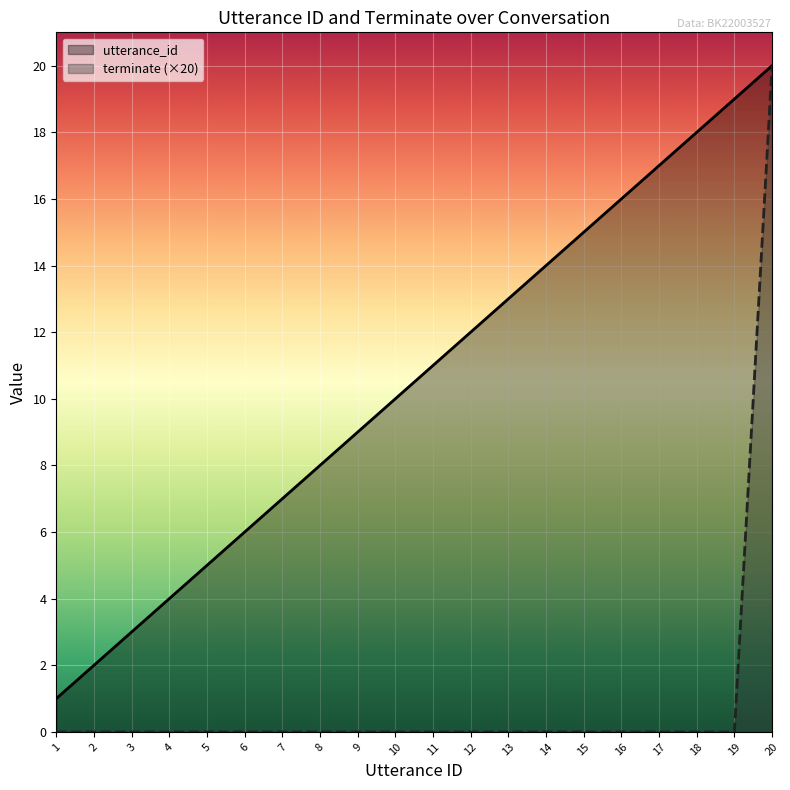

Is it true that utterance_id equals 15 at 10?

False